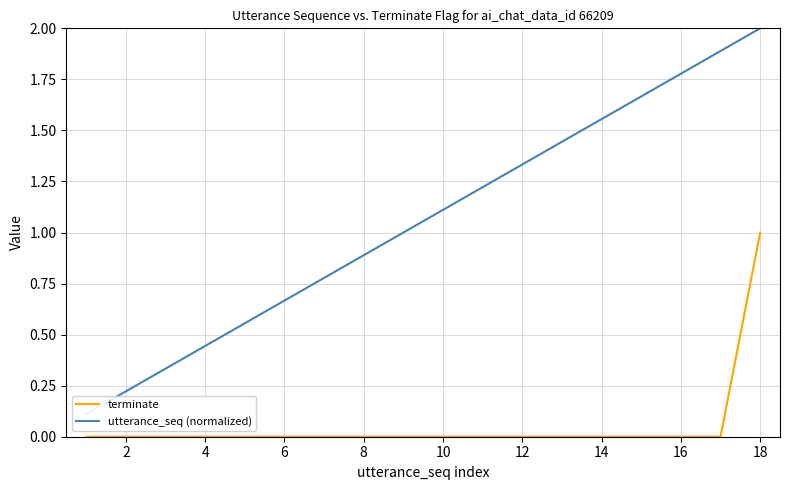

The value of terminate at 16 is 0. True or false?

True